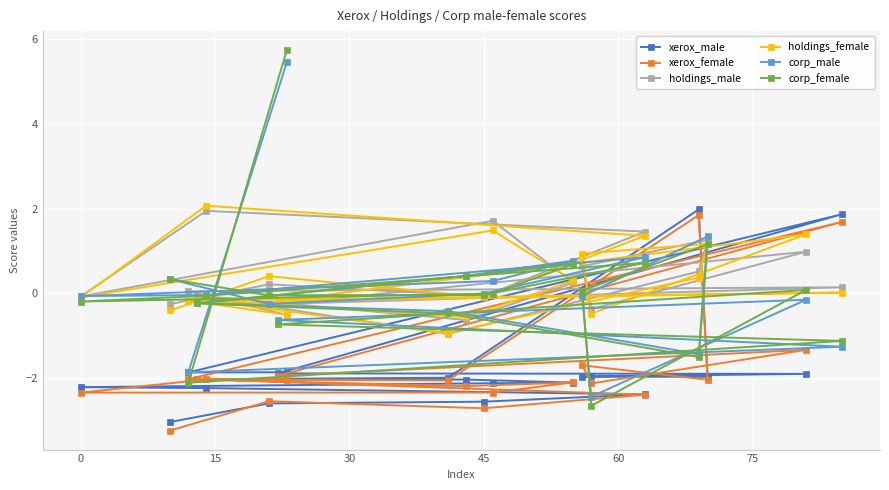

What is the minimum value for holdings_female?

-0.9